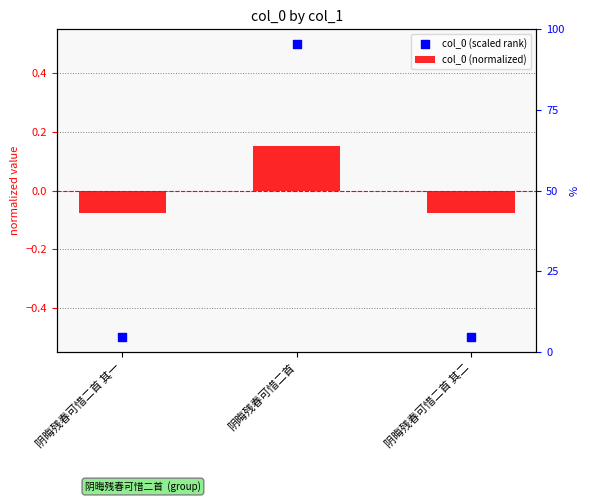

Which series reaches the minimum Y coordinate?

col_0 (scaled rank)